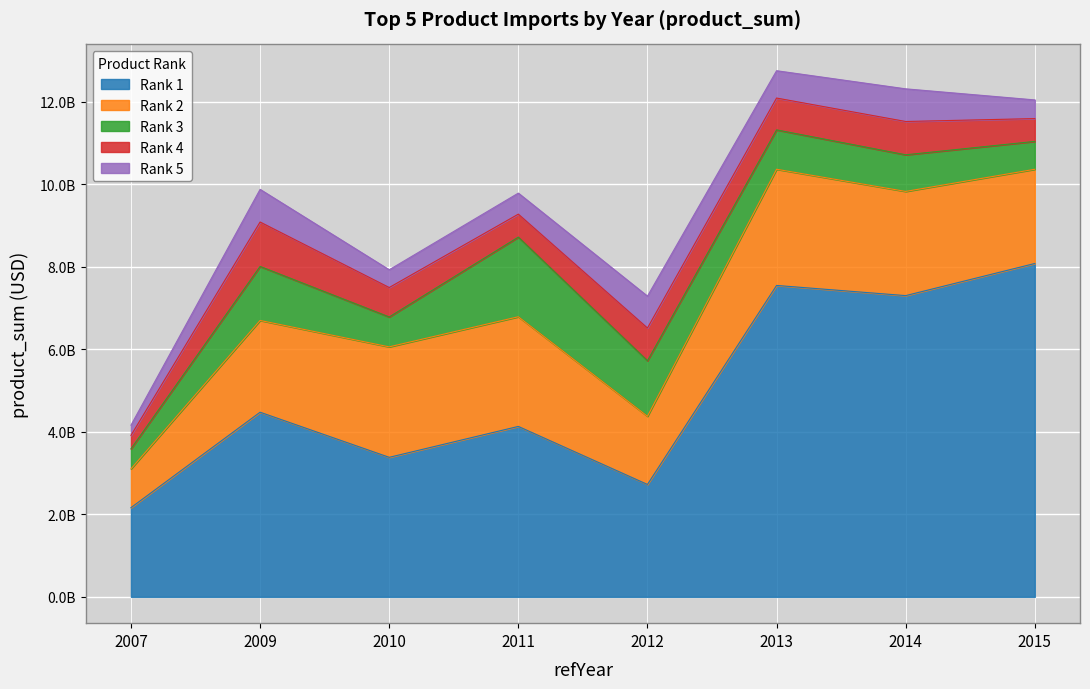

Reading left to right, transcribe all the data shown in this chart.

Rank 1: 2007=2163180713	2009=4477308087	2010=3383419862	2011=4132868046	2012=2725468800	2013=7551168098	2014=7304470801	2015=8083674427
Rank 2: 2007=940396197	2009=2224822150	2010=2678507170	2011=2658900120	2012=1653096096	2013=2817177243	2014=2526232244	2015=2284343659
Rank 3: 2007=486127495	2009=1310077119	2010=724935850	2011=1931567351	2012=1347399509	2013=954683791	2014=888263392	2015=675538644
Rank 4: 2007=325962035	2009=1076595302	2010=713516735	2011=556792218	2012=792751966	2013=771911427	2014=807286025	2015=553518620
Rank 5: 2007=247315599	2009=792007274	2010=430930124	2011=509935731	2012=773125358	2013=662562678	2014=791962786	2015=452531303